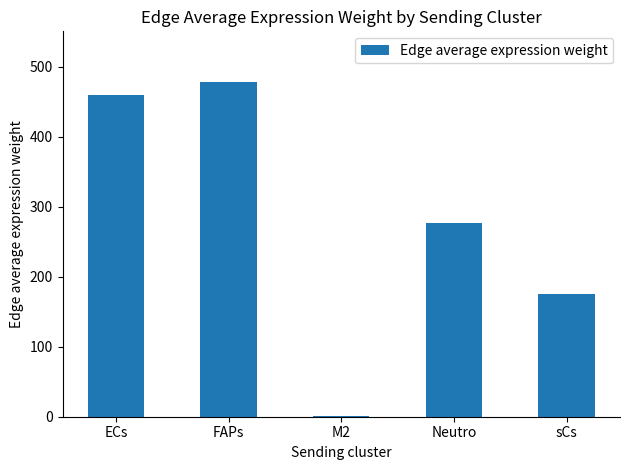

Reading left to right, transcribe all the data shown in this chart.

ECs=459.7	FAPs=478.7	M2=1.1	Neutro=276.5	sCs=174.8